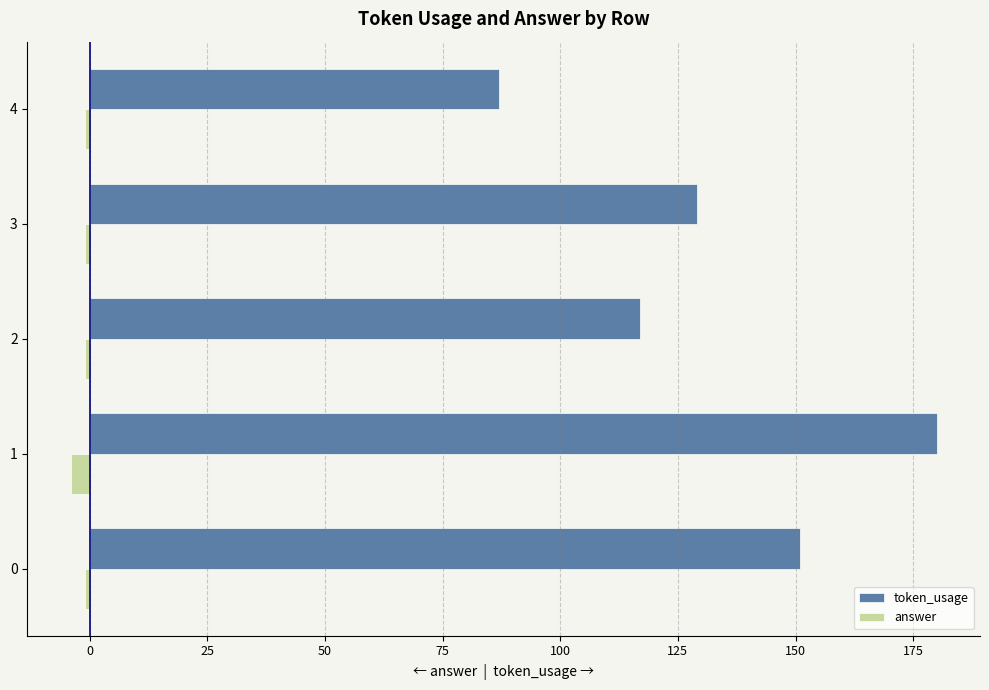

What is the greatest value displayed?

180